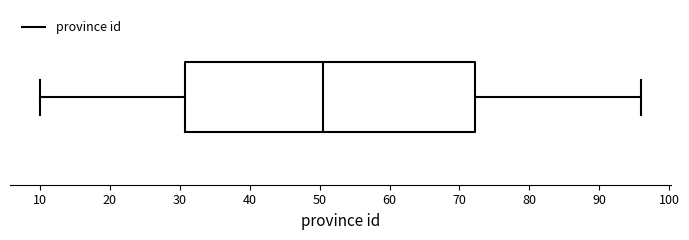

Read this box plot against the x-axis: the position of the median line, the range covered by the box, and the ends of both whiskers. The values are not printed on the chart, so give them approximately, as read against the axis.

median 51, box 31 to 72, whiskers 10 to 96